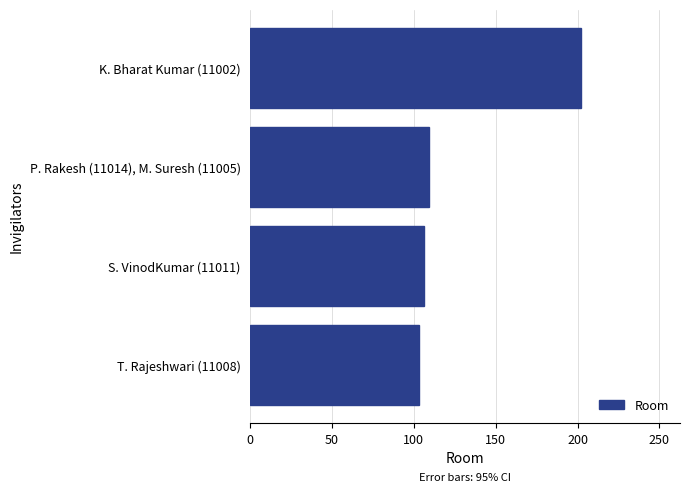

The chart shows a value of 172 at T. Rajeshwari (11008). True or false?

False